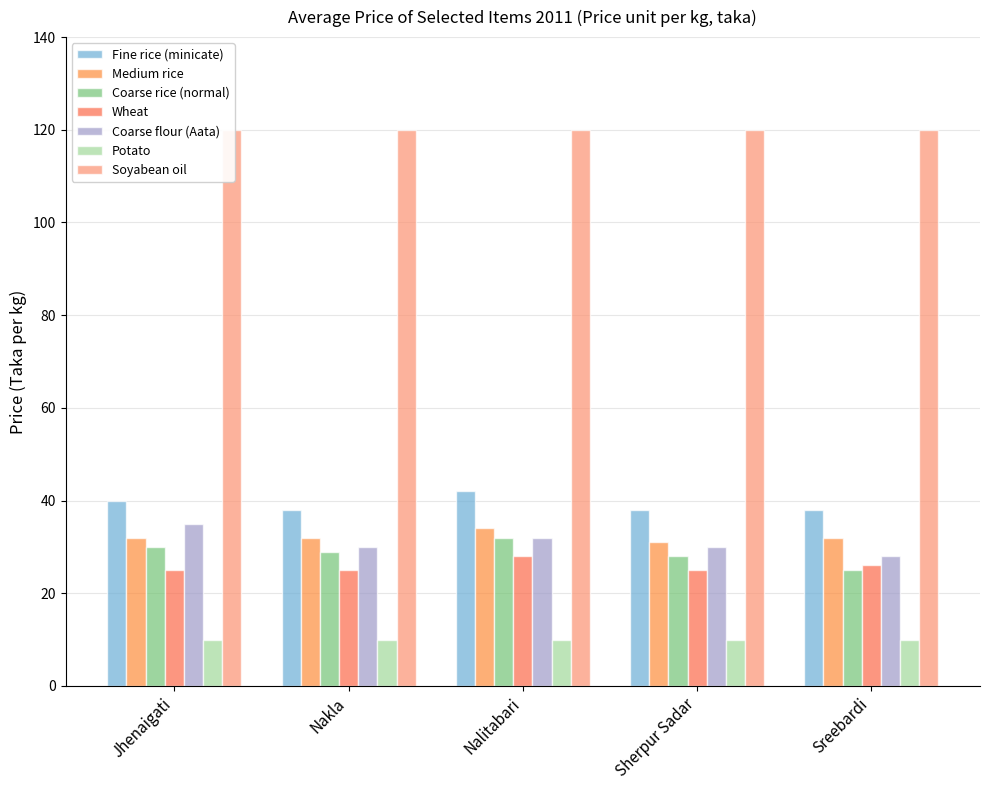

What position from the right is Nalitabari?

3